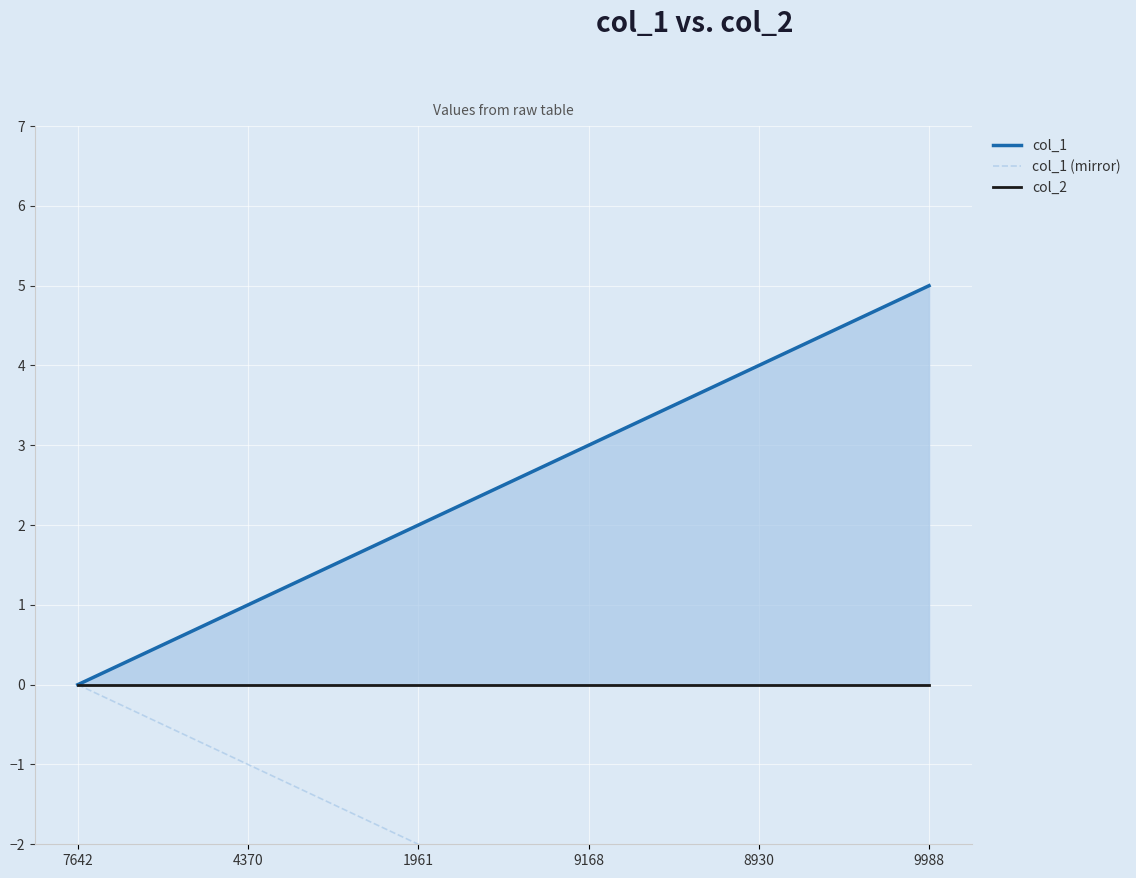

Where is col_1 nearest to the value 2?

1961